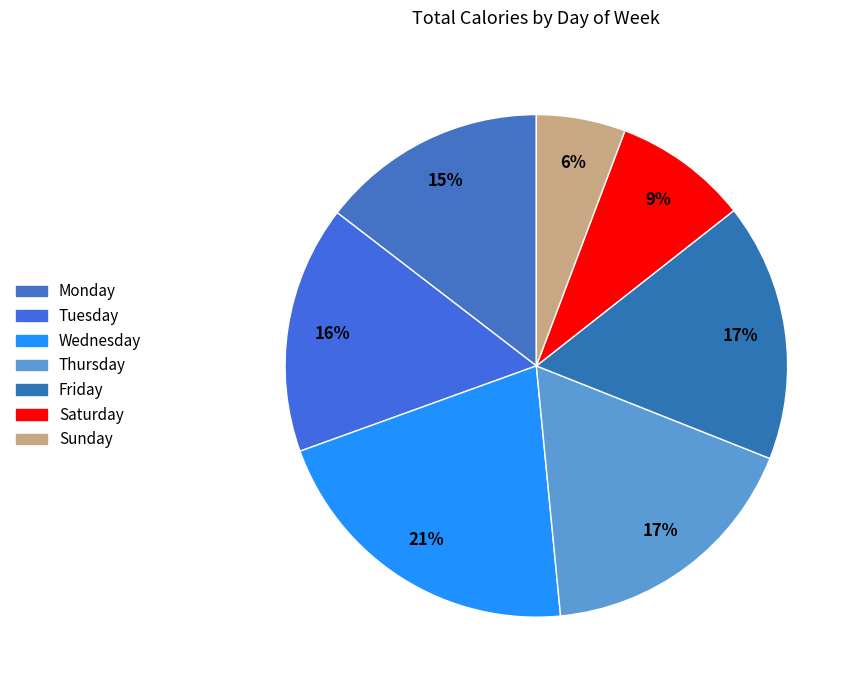

How many segments does this pie chart have?

7